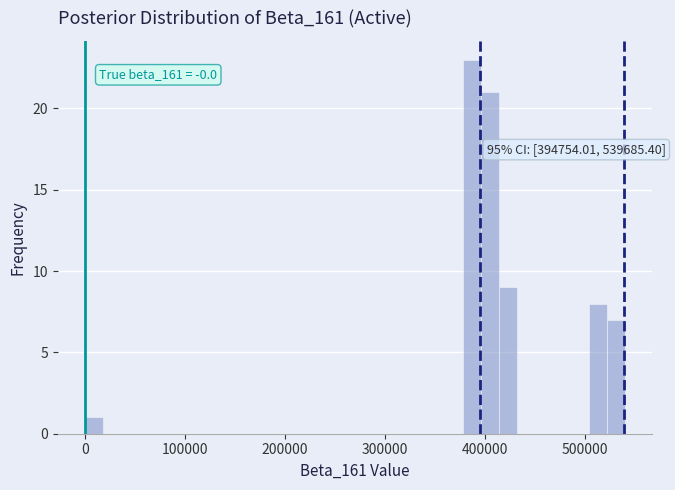

Around what value on the x-axis is the tallest bar? Give the approximate position of its centre, as read against the axis.

390000